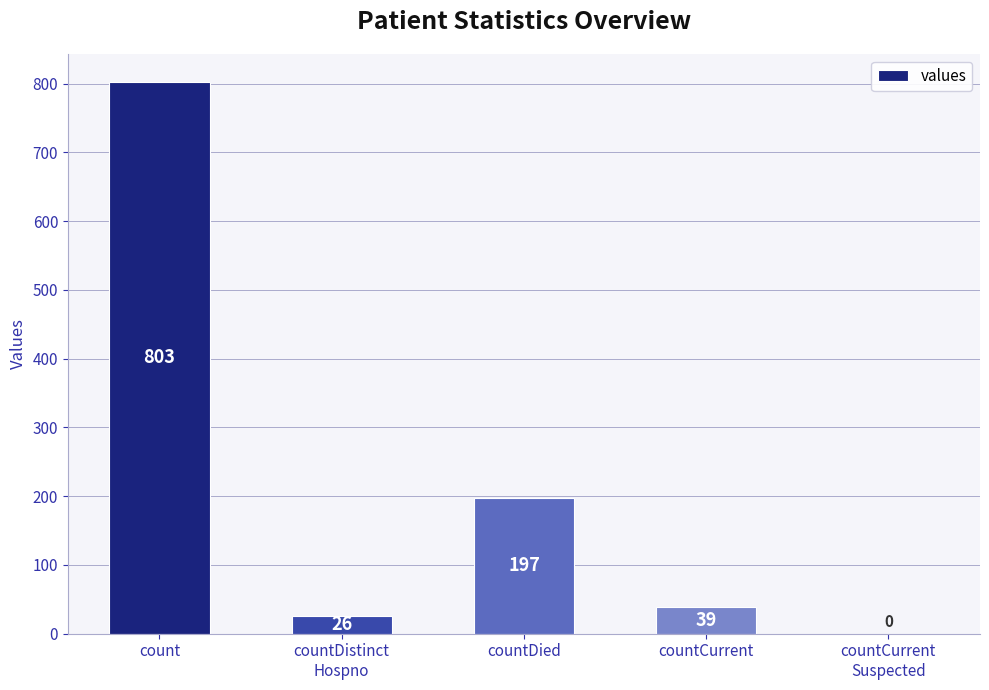

How many distinct data groups are displayed?

1